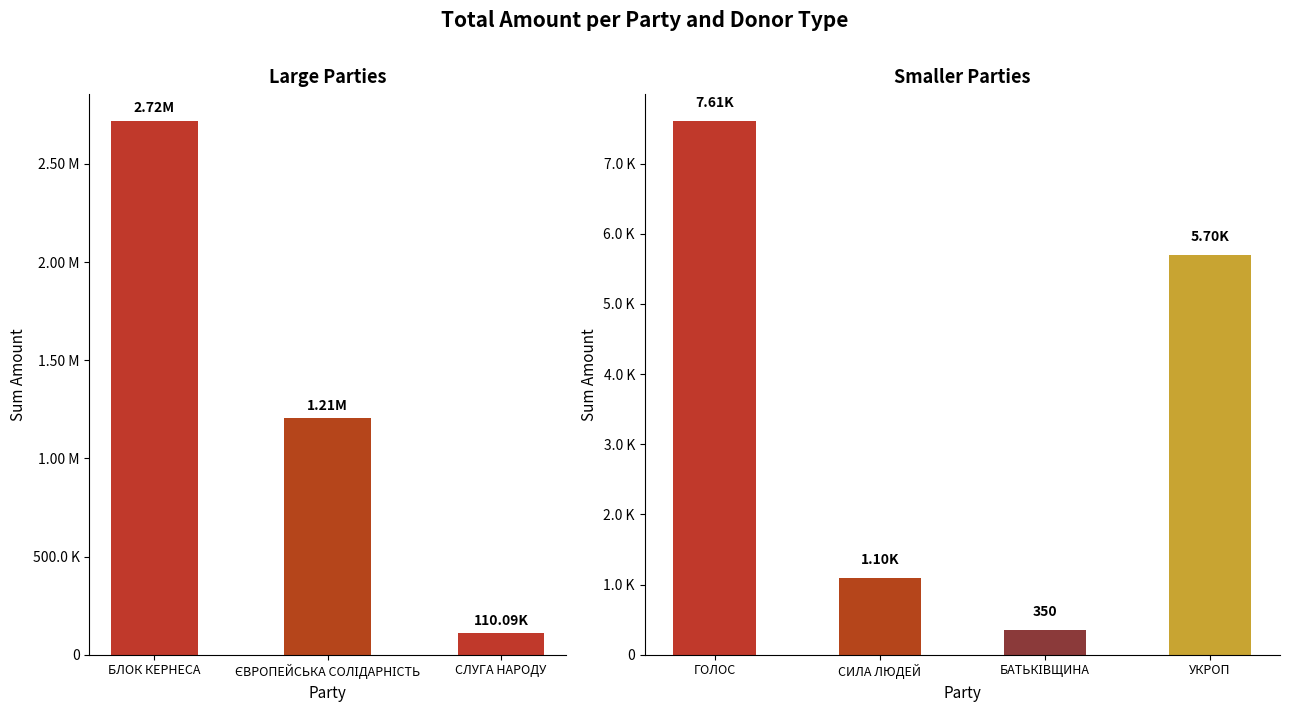

Where is the data nearest to the value 3980?

УКРОП